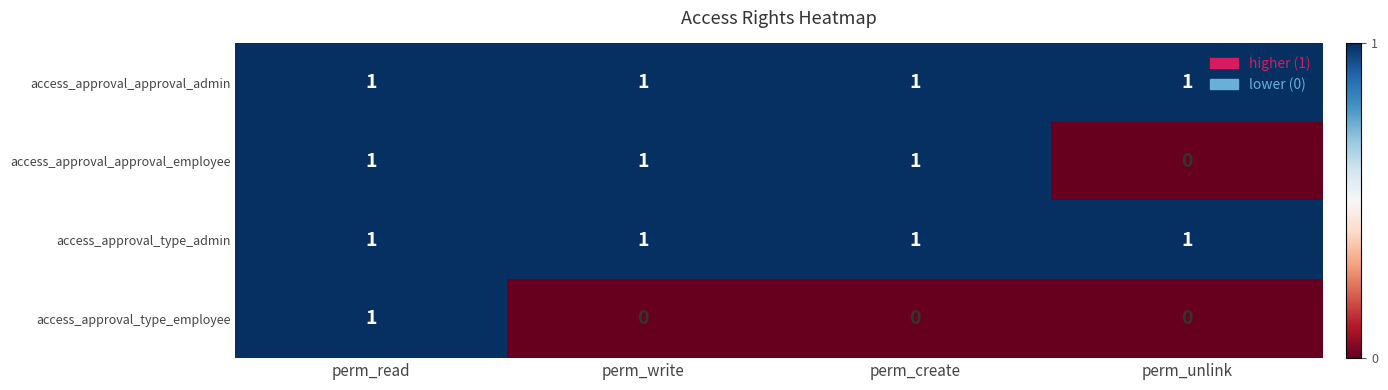

At how many categories does at least one series exceed 0?

4